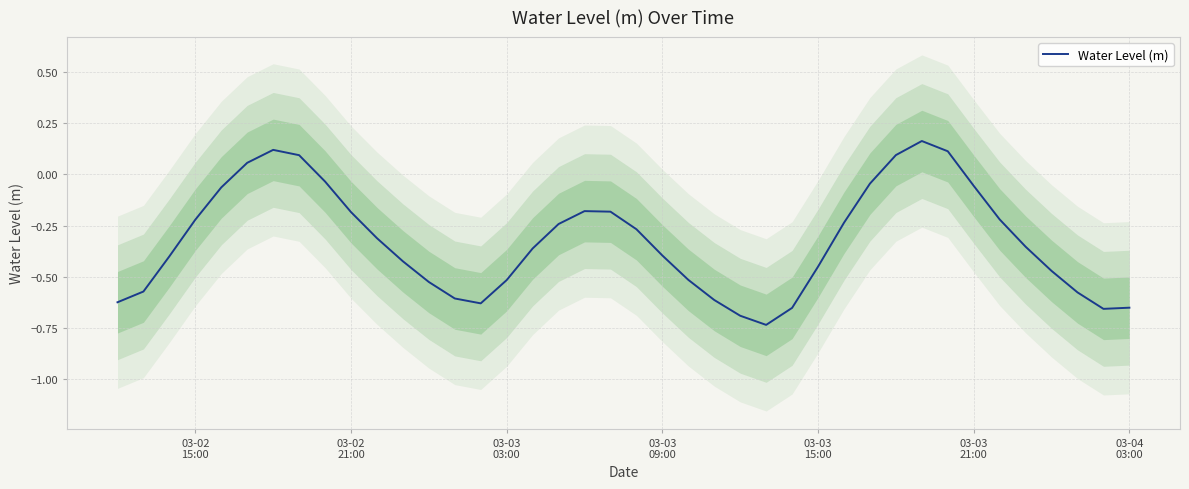

How many values exceed 0?

6